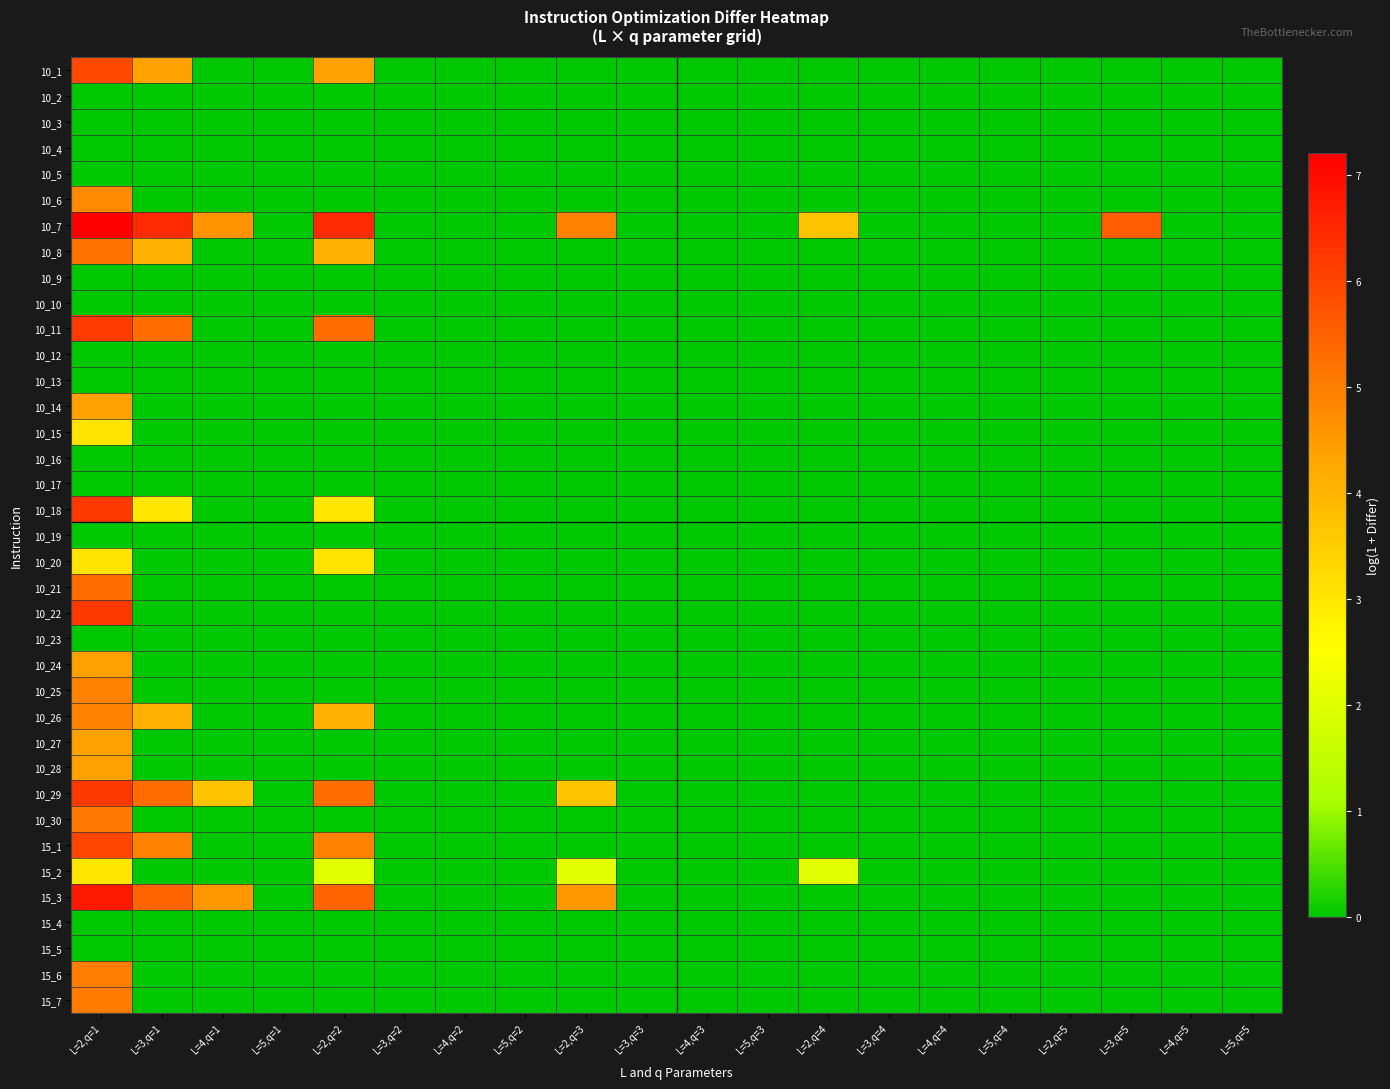

Reading left to right, transcribe all the data shown in this chart.

10_1: L=2,q=1=5.9	L=3,q=1=4.4	L=4,q=1=0.0	L=5,q=1=0.0	L=2,q=2=4.4	L=3,q=2=0.0	L=4,q=2=0.0	L=5,q=2=0.0	L=2,q=3=0.0	L=3,q=3=0.0	L=4,q=3=0.0	L=5,q=3=0.0	L=2,q=4=0.0	L=3,q=4=0.0	L=4,q=4=0.0	L=5,q=4=0.0	L=2,q=5=0.0	L=3,q=5=0.0	L=4,q=5=0.0	L=5,q=5=0.0
10_2: L=2,q=1=0.0	L=3,q=1=0.0	L=4,q=1=0.0	L=5,q=1=0.0	L=2,q=2=0.0	L=3,q=2=0.0	L=4,q=2=0.0	L=5,q=2=0.0	L=2,q=3=0.0	L=3,q=3=0.0	L=4,q=3=0.0	L=5,q=3=0.0	L=2,q=4=0.0	L=3,q=4=0.0	L=4,q=4=0.0	L=5,q=4=0.0	L=2,q=5=0.0	L=3,q=5=0.0	L=4,q=5=0.0	L=5,q=5=0.0
10_3: L=2,q=1=0.0	L=3,q=1=0.0	L=4,q=1=0.0	L=5,q=1=0.0	L=2,q=2=0.0	L=3,q=2=0.0	L=4,q=2=0.0	L=5,q=2=0.0	L=2,q=3=0.0	L=3,q=3=0.0	L=4,q=3=0.0	L=5,q=3=0.0	L=2,q=4=0.0	L=3,q=4=0.0	L=4,q=4=0.0	L=5,q=4=0.0	L=2,q=5=0.0	L=3,q=5=0.0	L=4,q=5=0.0	L=5,q=5=0.0
10_4: L=2,q=1=0.0	L=3,q=1=0.0	L=4,q=1=0.0	L=5,q=1=0.0	L=2,q=2=0.0	L=3,q=2=0.0	L=4,q=2=0.0	L=5,q=2=0.0	L=2,q=3=0.0	L=3,q=3=0.0	L=4,q=3=0.0	L=5,q=3=0.0	L=2,q=4=0.0	L=3,q=4=0.0	L=4,q=4=0.0	L=5,q=4=0.0	L=2,q=5=0.0	L=3,q=5=0.0	L=4,q=5=0.0	L=5,q=5=0.0
10_5: L=2,q=1=0.0	L=3,q=1=0.0	L=4,q=1=0.0	L=5,q=1=0.0	L=2,q=2=0.0	L=3,q=2=0.0	L=4,q=2=0.0	L=5,q=2=0.0	L=2,q=3=0.0	L=3,q=3=0.0	L=4,q=3=0.0	L=5,q=3=0.0	L=2,q=4=0.0	L=3,q=4=0.0	L=4,q=4=0.0	L=5,q=4=0.0	L=2,q=5=0.0	L=3,q=5=0.0	L=4,q=5=0.0	L=5,q=5=0.0
10_6: L=2,q=1=4.8	L=3,q=1=0.0	L=4,q=1=0.0	L=5,q=1=0.0	L=2,q=2=0.0	L=3,q=2=0.0	L=4,q=2=0.0	L=5,q=2=0.0	L=2,q=3=0.0	L=3,q=3=0.0	L=4,q=3=0.0	L=5,q=3=0.0	L=2,q=4=0.0	L=3,q=4=0.0	L=4,q=4=0.0	L=5,q=4=0.0	L=2,q=5=0.0	L=3,q=5=0.0	L=4,q=5=0.0	L=5,q=5=0.0
10_7: L=2,q=1=7.2	L=3,q=1=6.4	L=4,q=1=4.6	L=5,q=1=0.0	L=2,q=2=6.4	L=3,q=2=0.0	L=4,q=2=0.0	L=5,q=2=0.0	L=2,q=3=4.9	L=3,q=3=0.0	L=4,q=3=0.0	L=5,q=3=0.0	L=2,q=4=3.7	L=3,q=4=0.0	L=4,q=4=0.0	L=5,q=4=0.0	L=2,q=5=0.0	L=3,q=5=5.6	L=4,q=5=0.0	L=5,q=5=0.0
10_8: L=2,q=1=5.2	L=3,q=1=4.1	L=4,q=1=0.0	L=5,q=1=0.0	L=2,q=2=4.1	L=3,q=2=0.0	L=4,q=2=0.0	L=5,q=2=0.0	L=2,q=3=0.0	L=3,q=3=0.0	L=4,q=3=0.0	L=5,q=3=0.0	L=2,q=4=0.0	L=3,q=4=0.0	L=4,q=4=0.0	L=5,q=4=0.0	L=2,q=5=0.0	L=3,q=5=0.0	L=4,q=5=0.0	L=5,q=5=0.0
10_9: L=2,q=1=0.0	L=3,q=1=0.0	L=4,q=1=0.0	L=5,q=1=0.0	L=2,q=2=0.0	L=3,q=2=0.0	L=4,q=2=0.0	L=5,q=2=0.0	L=2,q=3=0.0	L=3,q=3=0.0	L=4,q=3=0.0	L=5,q=3=0.0	L=2,q=4=0.0	L=3,q=4=0.0	L=4,q=4=0.0	L=5,q=4=0.0	L=2,q=5=0.0	L=3,q=5=0.0	L=4,q=5=0.0	L=5,q=5=0.0
10_10: L=2,q=1=0.0	L=3,q=1=0.0	L=4,q=1=0.0	L=5,q=1=0.0	L=2,q=2=0.0	L=3,q=2=0.0	L=4,q=2=0.0	L=5,q=2=0.0	L=2,q=3=0.0	L=3,q=3=0.0	L=4,q=3=0.0	L=5,q=3=0.0	L=2,q=4=0.0	L=3,q=4=0.0	L=4,q=4=0.0	L=5,q=4=0.0	L=2,q=5=0.0	L=3,q=5=0.0	L=4,q=5=0.0	L=5,q=5=0.0
10_11: L=2,q=1=6.2	L=3,q=1=5.3	L=4,q=1=0.0	L=5,q=1=0.0	L=2,q=2=5.3	L=3,q=2=0.0	L=4,q=2=0.0	L=5,q=2=0.0	L=2,q=3=0.0	L=3,q=3=0.0	L=4,q=3=0.0	L=5,q=3=0.0	L=2,q=4=0.0	L=3,q=4=0.0	L=4,q=4=0.0	L=5,q=4=0.0	L=2,q=5=0.0	L=3,q=5=0.0	L=4,q=5=0.0	L=5,q=5=0.0
10_12: L=2,q=1=0.0	L=3,q=1=0.0	L=4,q=1=0.0	L=5,q=1=0.0	L=2,q=2=0.0	L=3,q=2=0.0	L=4,q=2=0.0	L=5,q=2=0.0	L=2,q=3=0.0	L=3,q=3=0.0	L=4,q=3=0.0	L=5,q=3=0.0	L=2,q=4=0.0	L=3,q=4=0.0	L=4,q=4=0.0	L=5,q=4=0.0	L=2,q=5=0.0	L=3,q=5=0.0	L=4,q=5=0.0	L=5,q=5=0.0
10_13: L=2,q=1=0.0	L=3,q=1=0.0	L=4,q=1=0.0	L=5,q=1=0.0	L=2,q=2=0.0	L=3,q=2=0.0	L=4,q=2=0.0	L=5,q=2=0.0	L=2,q=3=0.0	L=3,q=3=0.0	L=4,q=3=0.0	L=5,q=3=0.0	L=2,q=4=0.0	L=3,q=4=0.0	L=4,q=4=0.0	L=5,q=4=0.0	L=2,q=5=0.0	L=3,q=5=0.0	L=4,q=5=0.0	L=5,q=5=0.0
10_14: L=2,q=1=4.4	L=3,q=1=0.0	L=4,q=1=0.0	L=5,q=1=0.0	L=2,q=2=0.0	L=3,q=2=0.0	L=4,q=2=0.0	L=5,q=2=0.0	L=2,q=3=0.0	L=3,q=3=0.0	L=4,q=3=0.0	L=5,q=3=0.0	L=2,q=4=0.0	L=3,q=4=0.0	L=4,q=4=0.0	L=5,q=4=0.0	L=2,q=5=0.0	L=3,q=5=0.0	L=4,q=5=0.0	L=5,q=5=0.0
10_15: L=2,q=1=3.0	L=3,q=1=0.0	L=4,q=1=0.0	L=5,q=1=0.0	L=2,q=2=0.0	L=3,q=2=0.0	L=4,q=2=0.0	L=5,q=2=0.0	L=2,q=3=0.0	L=3,q=3=0.0	L=4,q=3=0.0	L=5,q=3=0.0	L=2,q=4=0.0	L=3,q=4=0.0	L=4,q=4=0.0	L=5,q=4=0.0	L=2,q=5=0.0	L=3,q=5=0.0	L=4,q=5=0.0	L=5,q=5=0.0
10_16: L=2,q=1=0.0	L=3,q=1=0.0	L=4,q=1=0.0	L=5,q=1=0.0	L=2,q=2=0.0	L=3,q=2=0.0	L=4,q=2=0.0	L=5,q=2=0.0	L=2,q=3=0.0	L=3,q=3=0.0	L=4,q=3=0.0	L=5,q=3=0.0	L=2,q=4=0.0	L=3,q=4=0.0	L=4,q=4=0.0	L=5,q=4=0.0	L=2,q=5=0.0	L=3,q=5=0.0	L=4,q=5=0.0	L=5,q=5=0.0
10_17: L=2,q=1=0.0	L=3,q=1=0.0	L=4,q=1=0.0	L=5,q=1=0.0	L=2,q=2=0.0	L=3,q=2=0.0	L=4,q=2=0.0	L=5,q=2=0.0	L=2,q=3=0.0	L=3,q=3=0.0	L=4,q=3=0.0	L=5,q=3=0.0	L=2,q=4=0.0	L=3,q=4=0.0	L=4,q=4=0.0	L=5,q=4=0.0	L=2,q=5=0.0	L=3,q=5=0.0	L=4,q=5=0.0	L=5,q=5=0.0
10_18: L=2,q=1=6.3	L=3,q=1=3.0	L=4,q=1=0.0	L=5,q=1=0.0	L=2,q=2=3.0	L=3,q=2=0.0	L=4,q=2=0.0	L=5,q=2=0.0	L=2,q=3=0.0	L=3,q=3=0.0	L=4,q=3=0.0	L=5,q=3=0.0	L=2,q=4=0.0	L=3,q=4=0.0	L=4,q=4=0.0	L=5,q=4=0.0	L=2,q=5=0.0	L=3,q=5=0.0	L=4,q=5=0.0	L=5,q=5=0.0
10_19: L=2,q=1=0.0	L=3,q=1=0.0	L=4,q=1=0.0	L=5,q=1=0.0	L=2,q=2=0.0	L=3,q=2=0.0	L=4,q=2=0.0	L=5,q=2=0.0	L=2,q=3=0.0	L=3,q=3=0.0	L=4,q=3=0.0	L=5,q=3=0.0	L=2,q=4=0.0	L=3,q=4=0.0	L=4,q=4=0.0	L=5,q=4=0.0	L=2,q=5=0.0	L=3,q=5=0.0	L=4,q=5=0.0	L=5,q=5=0.0
10_20: L=2,q=1=3.0	L=3,q=1=0.0	L=4,q=1=0.0	L=5,q=1=0.0	L=2,q=2=3.0	L=3,q=2=0.0	L=4,q=2=0.0	L=5,q=2=0.0	L=2,q=3=0.0	L=3,q=3=0.0	L=4,q=3=0.0	L=5,q=3=0.0	L=2,q=4=0.0	L=3,q=4=0.0	L=4,q=4=0.0	L=5,q=4=0.0	L=2,q=5=0.0	L=3,q=5=0.0	L=4,q=5=0.0	L=5,q=5=0.0
10_21: L=2,q=1=5.3	L=3,q=1=0.0	L=4,q=1=0.0	L=5,q=1=0.0	L=2,q=2=0.0	L=3,q=2=0.0	L=4,q=2=0.0	L=5,q=2=0.0	L=2,q=3=0.0	L=3,q=3=0.0	L=4,q=3=0.0	L=5,q=3=0.0	L=2,q=4=0.0	L=3,q=4=0.0	L=4,q=4=0.0	L=5,q=4=0.0	L=2,q=5=0.0	L=3,q=5=0.0	L=4,q=5=0.0	L=5,q=5=0.0
10_22: L=2,q=1=6.2	L=3,q=1=0.0	L=4,q=1=0.0	L=5,q=1=0.0	L=2,q=2=0.0	L=3,q=2=0.0	L=4,q=2=0.0	L=5,q=2=0.0	L=2,q=3=0.0	L=3,q=3=0.0	L=4,q=3=0.0	L=5,q=3=0.0	L=2,q=4=0.0	L=3,q=4=0.0	L=4,q=4=0.0	L=5,q=4=0.0	L=2,q=5=0.0	L=3,q=5=0.0	L=4,q=5=0.0	L=5,q=5=0.0
10_23: L=2,q=1=0.0	L=3,q=1=0.0	L=4,q=1=0.0	L=5,q=1=0.0	L=2,q=2=0.0	L=3,q=2=0.0	L=4,q=2=0.0	L=5,q=2=0.0	L=2,q=3=0.0	L=3,q=3=0.0	L=4,q=3=0.0	L=5,q=3=0.0	L=2,q=4=0.0	L=3,q=4=0.0	L=4,q=4=0.0	L=5,q=4=0.0	L=2,q=5=0.0	L=3,q=5=0.0	L=4,q=5=0.0	L=5,q=5=0.0
10_24: L=2,q=1=4.4	L=3,q=1=0.0	L=4,q=1=0.0	L=5,q=1=0.0	L=2,q=2=0.0	L=3,q=2=0.0	L=4,q=2=0.0	L=5,q=2=0.0	L=2,q=3=0.0	L=3,q=3=0.0	L=4,q=3=0.0	L=5,q=3=0.0	L=2,q=4=0.0	L=3,q=4=0.0	L=4,q=4=0.0	L=5,q=4=0.0	L=2,q=5=0.0	L=3,q=5=0.0	L=4,q=5=0.0	L=5,q=5=0.0
10_25: L=2,q=1=4.9	L=3,q=1=0.0	L=4,q=1=0.0	L=5,q=1=0.0	L=2,q=2=0.0	L=3,q=2=0.0	L=4,q=2=0.0	L=5,q=2=0.0	L=2,q=3=0.0	L=3,q=3=0.0	L=4,q=3=0.0	L=5,q=3=0.0	L=2,q=4=0.0	L=3,q=4=0.0	L=4,q=4=0.0	L=5,q=4=0.0	L=2,q=5=0.0	L=3,q=5=0.0	L=4,q=5=0.0	L=5,q=5=0.0
10_26: L=2,q=1=4.9	L=3,q=1=4.1	L=4,q=1=0.0	L=5,q=1=0.0	L=2,q=2=4.1	L=3,q=2=0.0	L=4,q=2=0.0	L=5,q=2=0.0	L=2,q=3=0.0	L=3,q=3=0.0	L=4,q=3=0.0	L=5,q=3=0.0	L=2,q=4=0.0	L=3,q=4=0.0	L=4,q=4=0.0	L=5,q=4=0.0	L=2,q=5=0.0	L=3,q=5=0.0	L=4,q=5=0.0	L=5,q=5=0.0
10_27: L=2,q=1=4.4	L=3,q=1=0.0	L=4,q=1=0.0	L=5,q=1=0.0	L=2,q=2=0.0	L=3,q=2=0.0	L=4,q=2=0.0	L=5,q=2=0.0	L=2,q=3=0.0	L=3,q=3=0.0	L=4,q=3=0.0	L=5,q=3=0.0	L=2,q=4=0.0	L=3,q=4=0.0	L=4,q=4=0.0	L=5,q=4=0.0	L=2,q=5=0.0	L=3,q=5=0.0	L=4,q=5=0.0	L=5,q=5=0.0
10_28: L=2,q=1=4.4	L=3,q=1=0.0	L=4,q=1=0.0	L=5,q=1=0.0	L=2,q=2=0.0	L=3,q=2=0.0	L=4,q=2=0.0	L=5,q=2=0.0	L=2,q=3=0.0	L=3,q=3=0.0	L=4,q=3=0.0	L=5,q=3=0.0	L=2,q=4=0.0	L=3,q=4=0.0	L=4,q=4=0.0	L=5,q=4=0.0	L=2,q=5=0.0	L=3,q=5=0.0	L=4,q=5=0.0	L=5,q=5=0.0
10_29: L=2,q=1=6.2	L=3,q=1=5.3	L=4,q=1=3.7	L=5,q=1=0.0	L=2,q=2=5.3	L=3,q=2=0.0	L=4,q=2=0.0	L=5,q=2=0.0	L=2,q=3=3.7	L=3,q=3=0.0	L=4,q=3=0.0	L=5,q=3=0.0	L=2,q=4=0.0	L=3,q=4=0.0	L=4,q=4=0.0	L=5,q=4=0.0	L=2,q=5=0.0	L=3,q=5=0.0	L=4,q=5=0.0	L=5,q=5=0.0
10_30: L=2,q=1=5.1	L=3,q=1=0.0	L=4,q=1=0.0	L=5,q=1=0.0	L=2,q=2=0.0	L=3,q=2=0.0	L=4,q=2=0.0	L=5,q=2=0.0	L=2,q=3=0.0	L=3,q=3=0.0	L=4,q=3=0.0	L=5,q=3=0.0	L=2,q=4=0.0	L=3,q=4=0.0	L=4,q=4=0.0	L=5,q=4=0.0	L=2,q=5=0.0	L=3,q=5=0.0	L=4,q=5=0.0	L=5,q=5=0.0
15_1: L=2,q=1=6.0	L=3,q=1=4.9	L=4,q=1=0.0	L=5,q=1=0.0	L=2,q=2=4.9	L=3,q=2=0.0	L=4,q=2=0.0	L=5,q=2=0.0	L=2,q=3=0.0	L=3,q=3=0.0	L=4,q=3=0.0	L=5,q=3=0.0	L=2,q=4=0.0	L=3,q=4=0.0	L=4,q=4=0.0	L=5,q=4=0.0	L=2,q=5=0.0	L=3,q=5=0.0	L=4,q=5=0.0	L=5,q=5=0.0
15_2: L=2,q=1=3.0	L=3,q=1=0.0	L=4,q=1=0.0	L=5,q=1=0.0	L=2,q=2=2.0	L=3,q=2=0.0	L=4,q=2=0.0	L=5,q=2=0.0	L=2,q=3=2.0	L=3,q=3=0.0	L=4,q=3=0.0	L=5,q=3=0.0	L=2,q=4=2.0	L=3,q=4=0.0	L=4,q=4=0.0	L=5,q=4=0.0	L=2,q=5=0.0	L=3,q=5=0.0	L=4,q=5=0.0	L=5,q=5=0.0
15_3: L=2,q=1=6.7	L=3,q=1=5.5	L=4,q=1=4.5	L=5,q=1=0.0	L=2,q=2=5.5	L=3,q=2=0.0	L=4,q=2=0.0	L=5,q=2=0.0	L=2,q=3=4.5	L=3,q=3=0.0	L=4,q=3=0.0	L=5,q=3=0.0	L=2,q=4=0.0	L=3,q=4=0.0	L=4,q=4=0.0	L=5,q=4=0.0	L=2,q=5=0.0	L=3,q=5=0.0	L=4,q=5=0.0	L=5,q=5=0.0
15_4: L=2,q=1=0.0	L=3,q=1=0.0	L=4,q=1=0.0	L=5,q=1=0.0	L=2,q=2=0.0	L=3,q=2=0.0	L=4,q=2=0.0	L=5,q=2=0.0	L=2,q=3=0.0	L=3,q=3=0.0	L=4,q=3=0.0	L=5,q=3=0.0	L=2,q=4=0.0	L=3,q=4=0.0	L=4,q=4=0.0	L=5,q=4=0.0	L=2,q=5=0.0	L=3,q=5=0.0	L=4,q=5=0.0	L=5,q=5=0.0
15_5: L=2,q=1=0.0	L=3,q=1=0.0	L=4,q=1=0.0	L=5,q=1=0.0	L=2,q=2=0.0	L=3,q=2=0.0	L=4,q=2=0.0	L=5,q=2=0.0	L=2,q=3=0.0	L=3,q=3=0.0	L=4,q=3=0.0	L=5,q=3=0.0	L=2,q=4=0.0	L=3,q=4=0.0	L=4,q=4=0.0	L=5,q=4=0.0	L=2,q=5=0.0	L=3,q=5=0.0	L=4,q=5=0.0	L=5,q=5=0.0
15_6: L=2,q=1=5.0	L=3,q=1=0.0	L=4,q=1=0.0	L=5,q=1=0.0	L=2,q=2=0.0	L=3,q=2=0.0	L=4,q=2=0.0	L=5,q=2=0.0	L=2,q=3=0.0	L=3,q=3=0.0	L=4,q=3=0.0	L=5,q=3=0.0	L=2,q=4=0.0	L=3,q=4=0.0	L=4,q=4=0.0	L=5,q=4=0.0	L=2,q=5=0.0	L=3,q=5=0.0	L=4,q=5=0.0	L=5,q=5=0.0
15_7: L=2,q=1=5.0	L=3,q=1=0.0	L=4,q=1=0.0	L=5,q=1=0.0	L=2,q=2=0.0	L=3,q=2=0.0	L=4,q=2=0.0	L=5,q=2=0.0	L=2,q=3=0.0	L=3,q=3=0.0	L=4,q=3=0.0	L=5,q=3=0.0	L=2,q=4=0.0	L=3,q=4=0.0	L=4,q=4=0.0	L=5,q=4=0.0	L=2,q=5=0.0	L=3,q=5=0.0	L=4,q=5=0.0	L=5,q=5=0.0